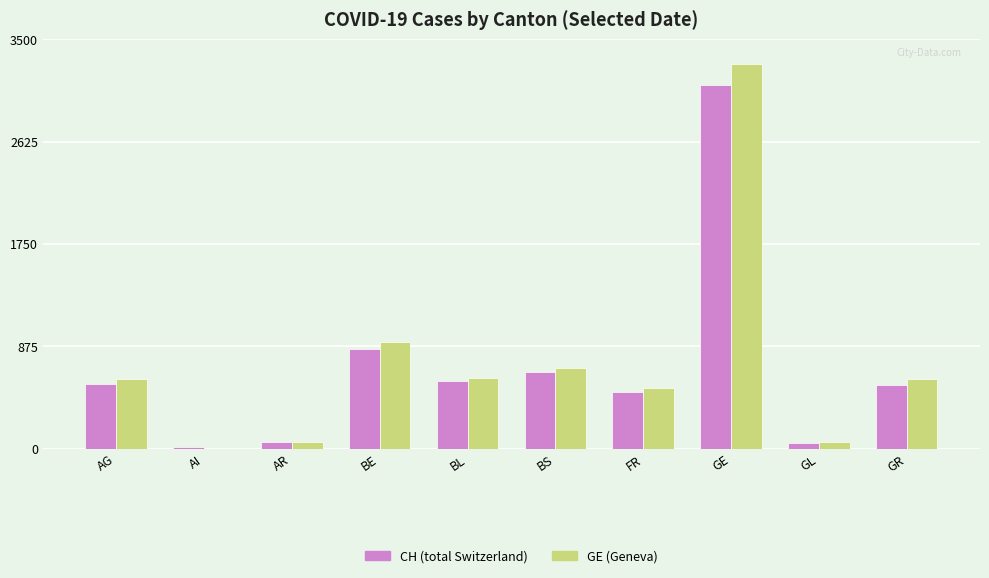

What is the maximum value shown in the chart?

3289